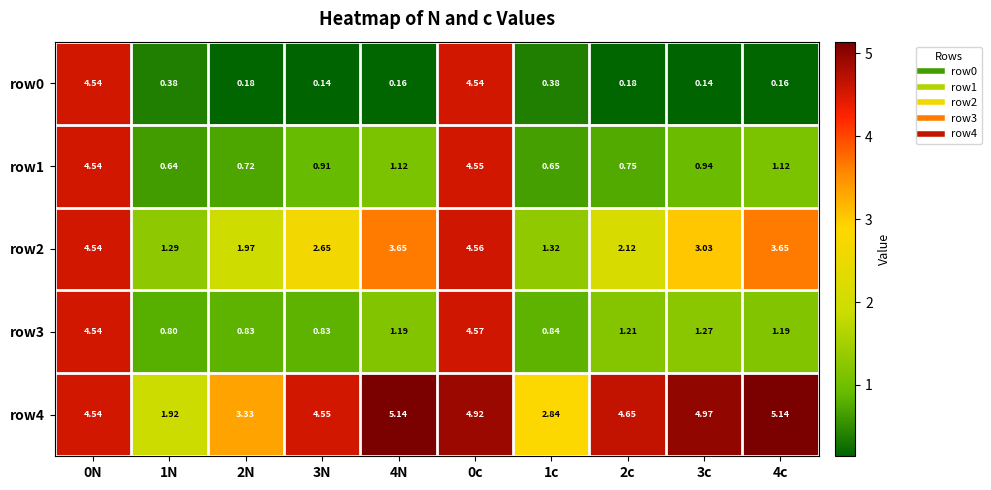

Which series has the largest total across all categories?

row4